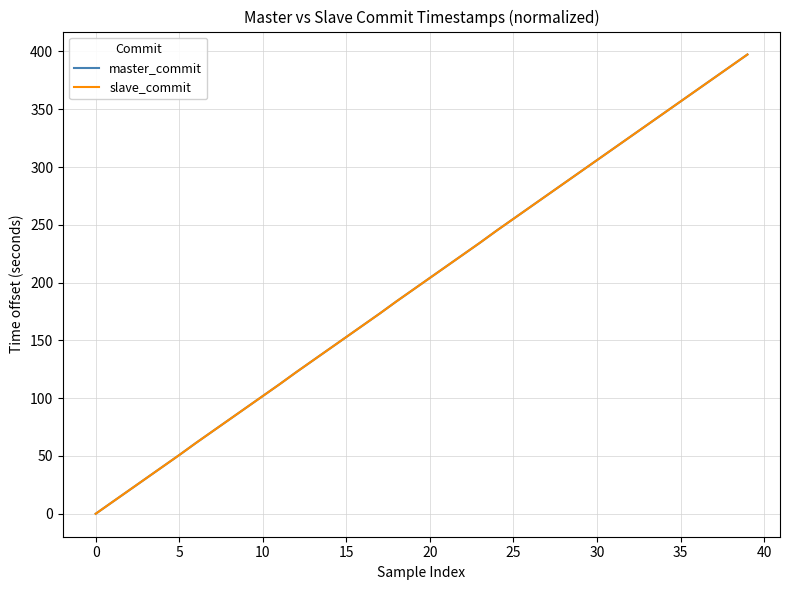

What is the maximum value for slave_commit?

397.3